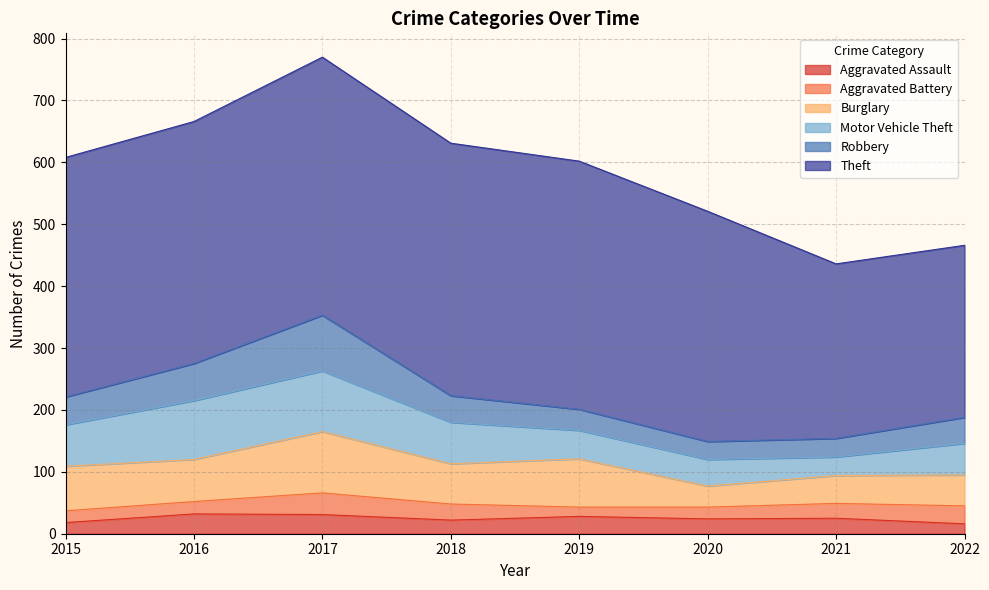

Which series has the largest range (max minus min)?

Theft